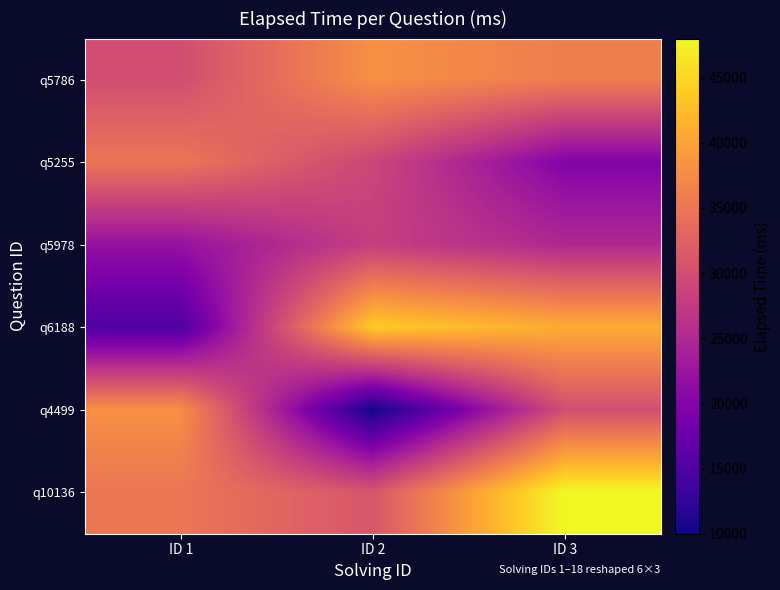

Reading right to left, transcribe all the data shown in this chart.

q5786: ID 3=36000	ID 2=38000	ID 1=30000
q5255: ID 3=20000	ID 2=29000	ID 1=35000
q5978: ID 3=25000	ID 2=28000	ID 1=22000
q6188: ID 3=41000	ID 2=44000	ID 1=15000
q4499: ID 3=30000	ID 2=10000	ID 1=38000
q10136: ID 3=48000	ID 2=31000	ID 1=35000